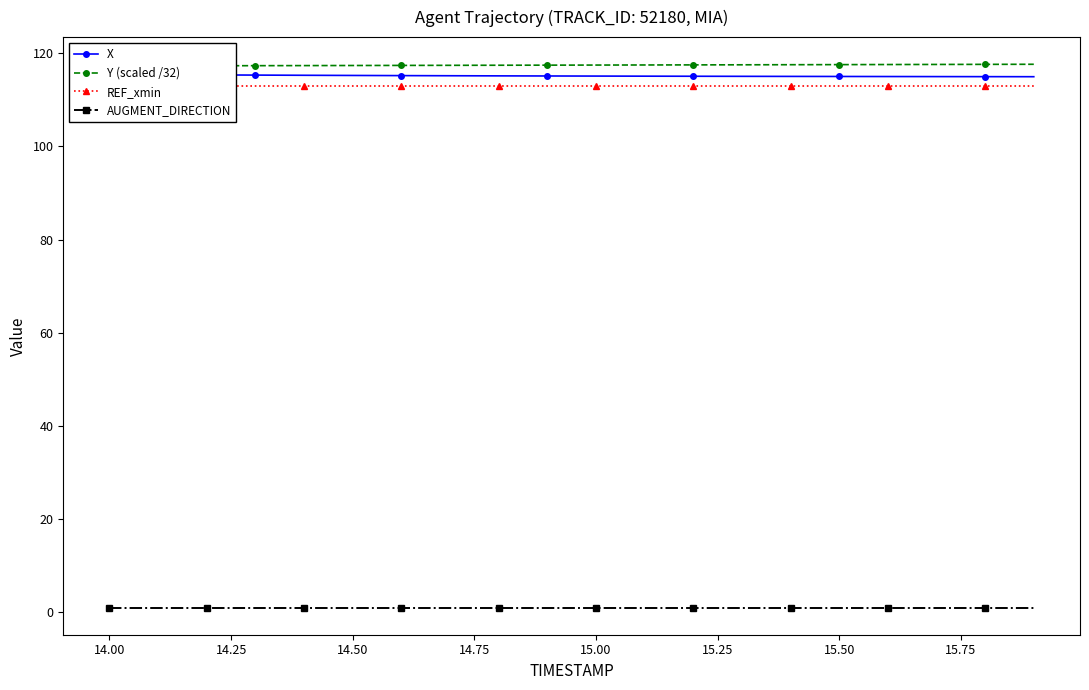

The value of AUGMENT_DIRECTION at 16 is 0.4. True or false?

False